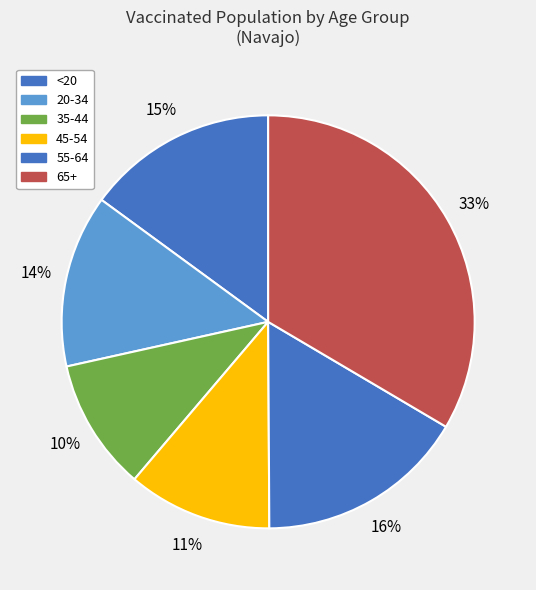

Count the number of slices in the pie.

6